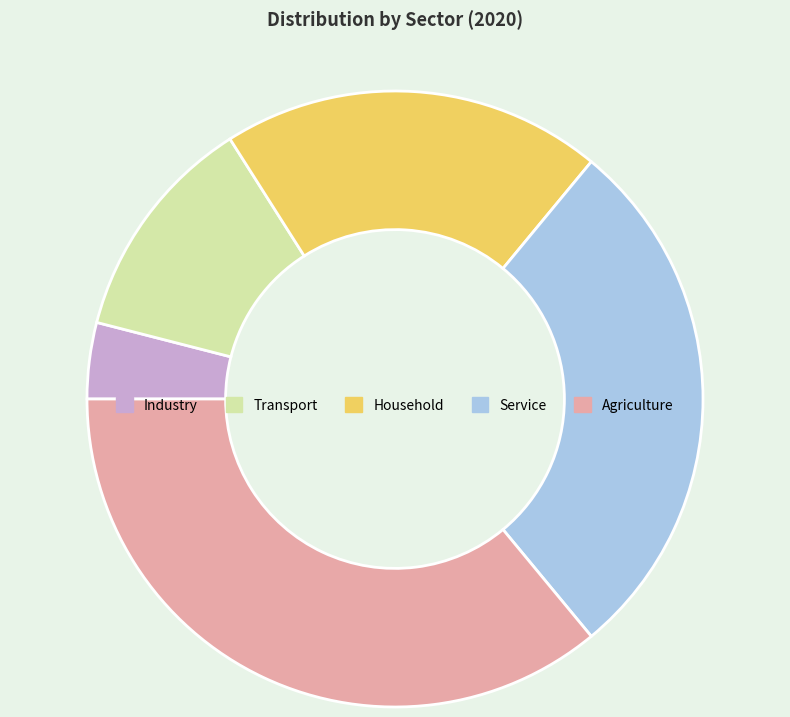

Is Household the majority of the pie?

No